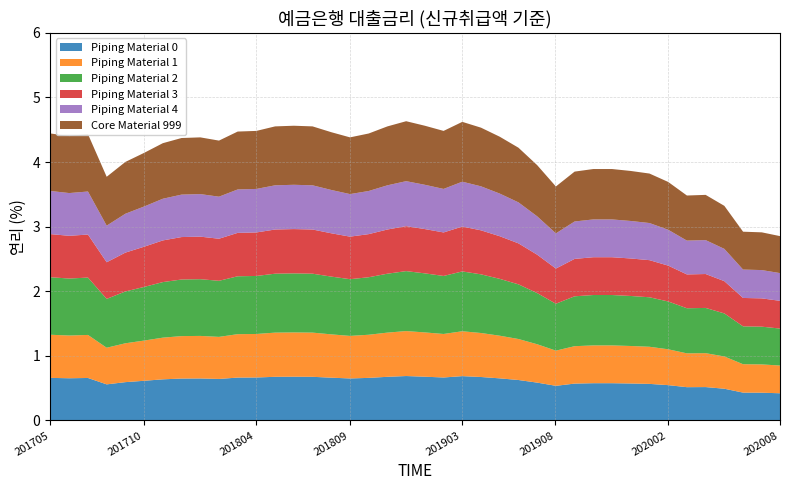

What is the difference between the values at 201712 and 201810?

0.1